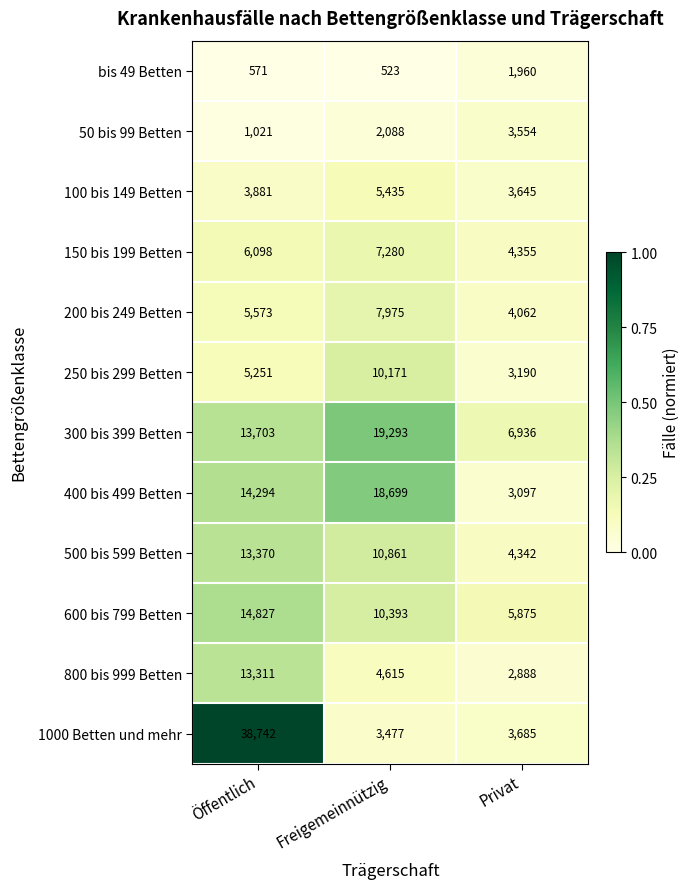

Is the value of 250 bis 299 Betten at Privat greater than the value of 800 bis 999 Betten at Privat?

Yes